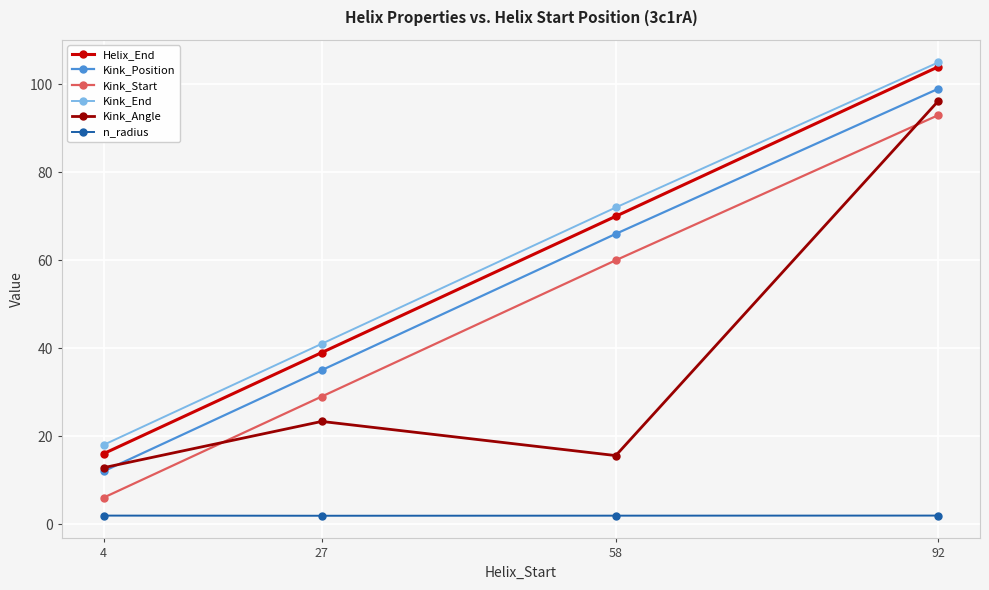

What is the average value of the Kink_Angle series?

37.0